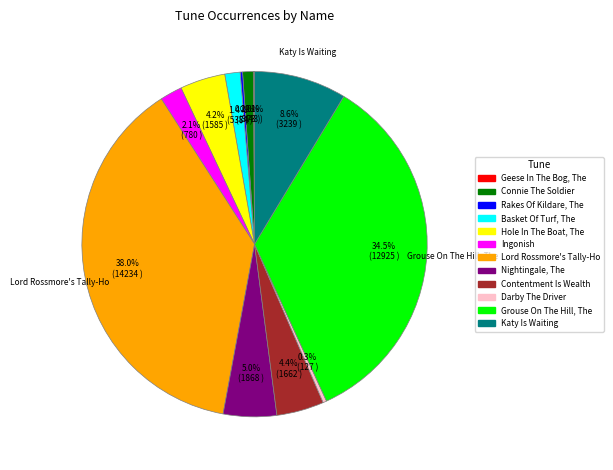

Which category has the biggest portion of the pie?

Lord Rossmore's Tally-Ho